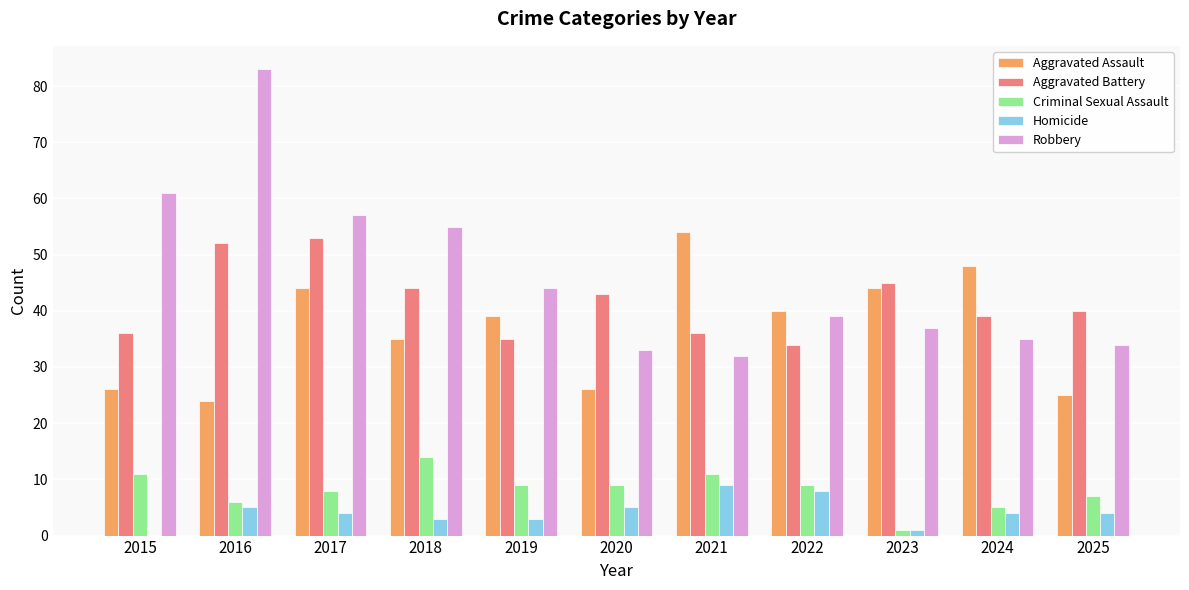

Which series has the largest total across all categories?

Robbery